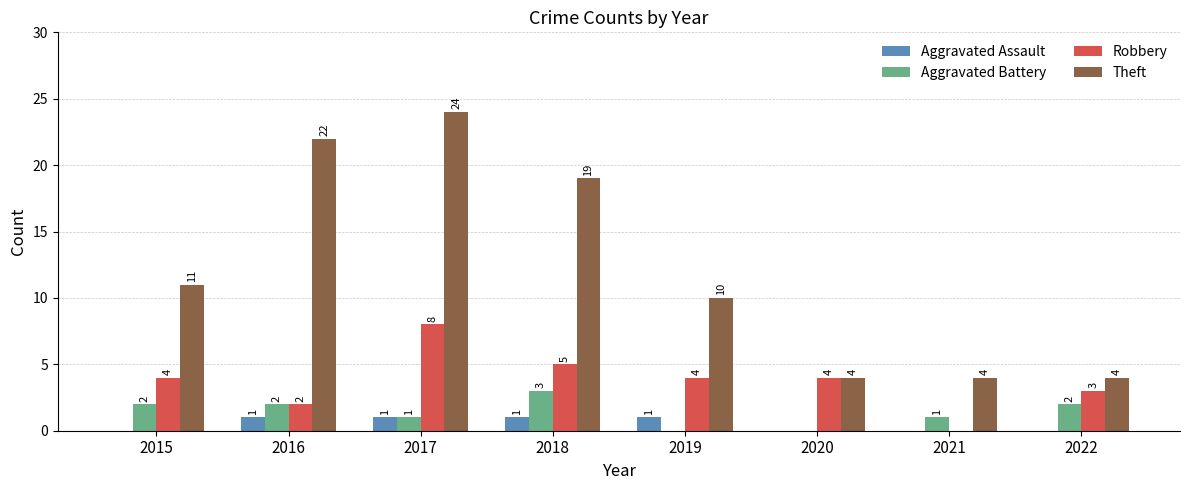

The Aggravated Battery series shows 2 at 2016. True or false?

True